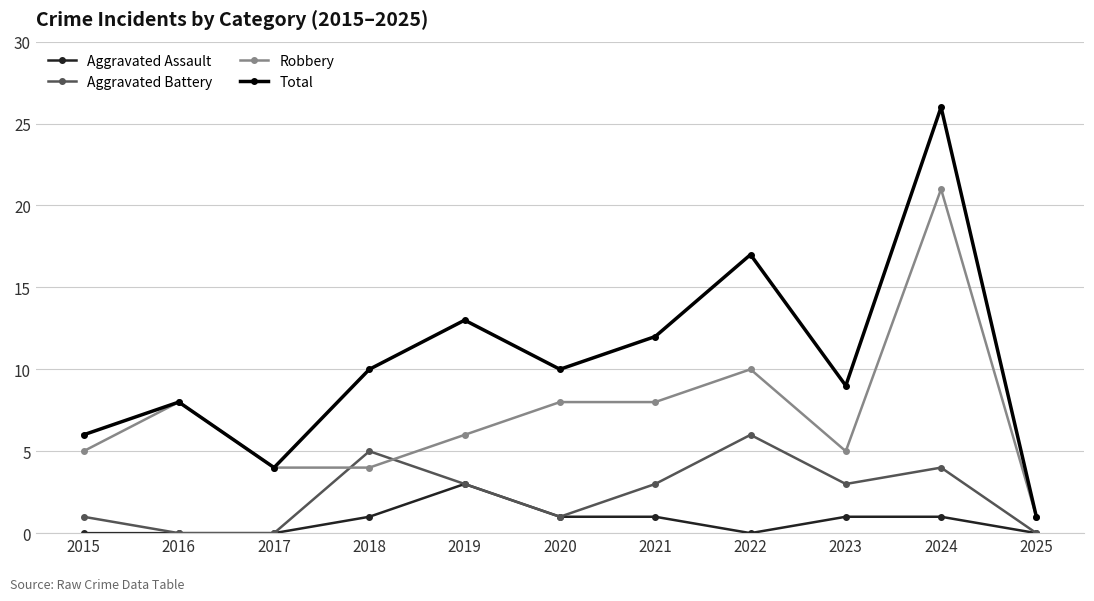

List the series in order of their overall mean, highest first.

Total, Robbery, Aggravated Battery, Aggravated Assault